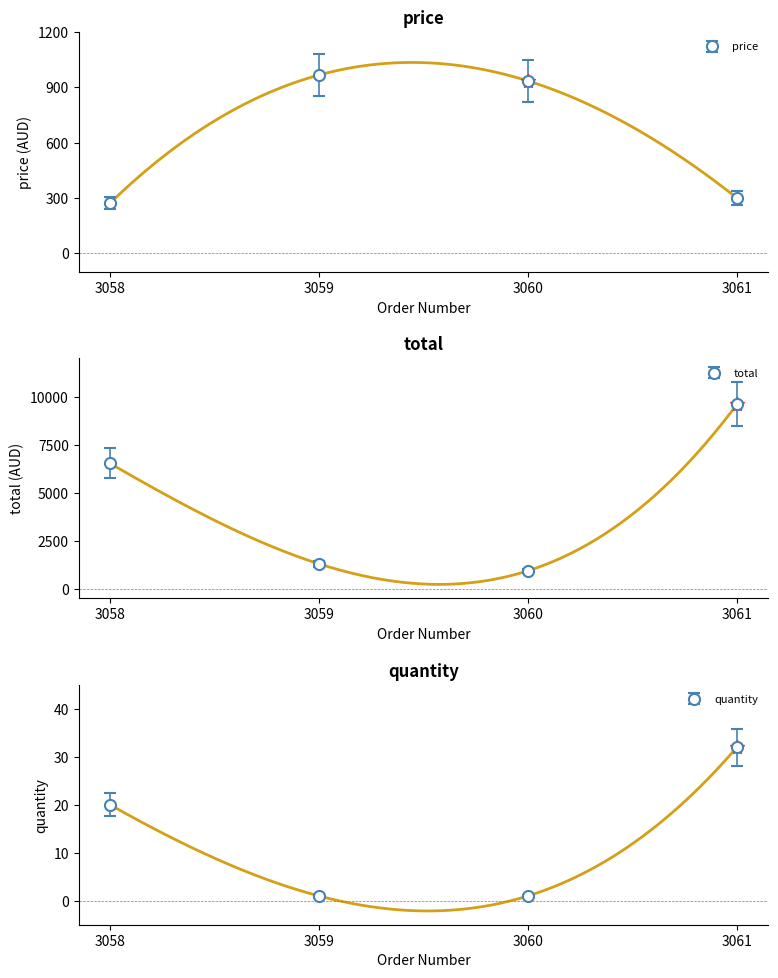

What is the difference between the maximum and second lowest values in the price series?

666.6